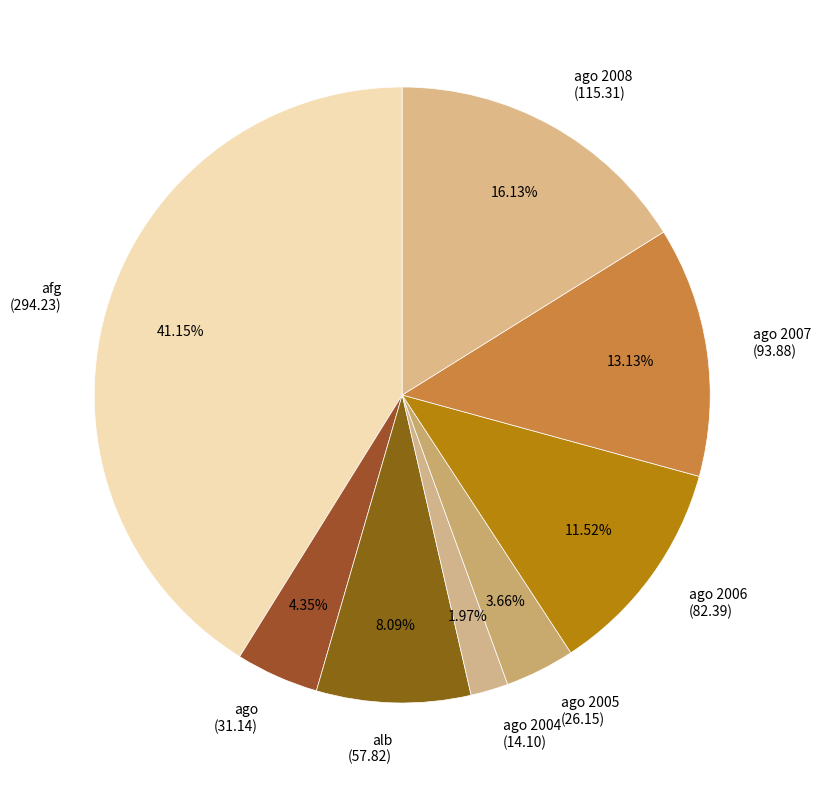

Rank the categories by value from lowest to highest.

ago 2004 (14.10), ago 2005 (26.15), ago (31.14), alb (57.82), ago 2006 (82.39), ago 2007 (93.88), ago 2008 (115.31), afg (294.23)